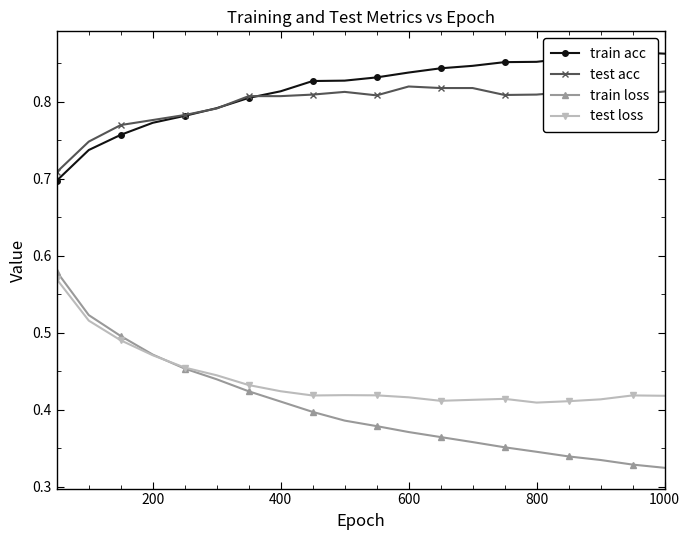

True or false: train loss and test acc cross at least once.

False